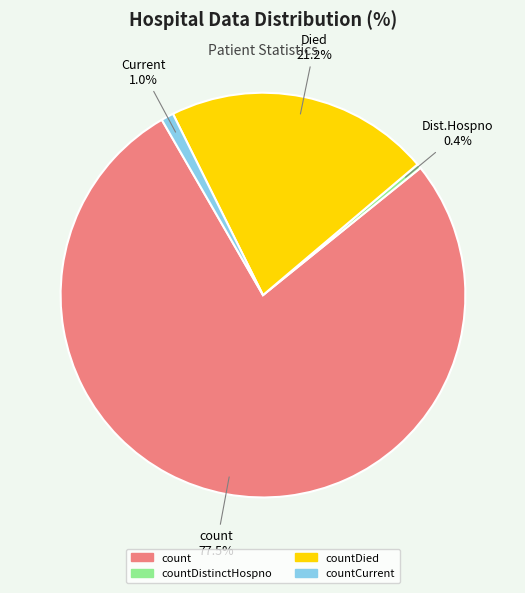

Count the number of slices in the pie.

4